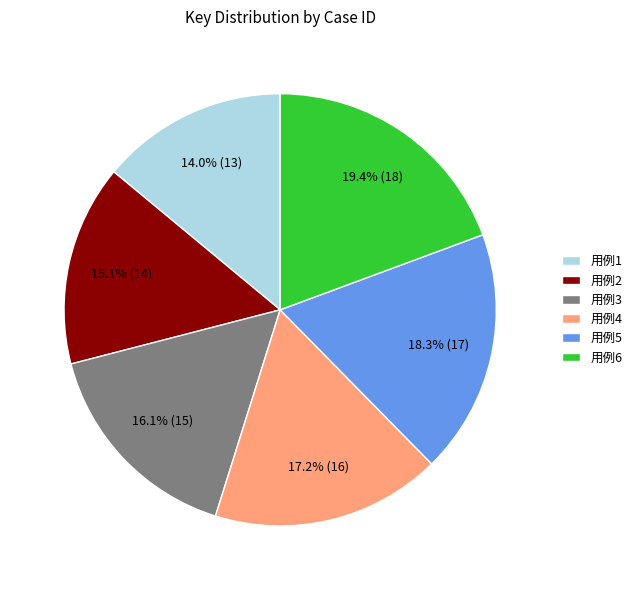

Which slice is the largest?

用例6